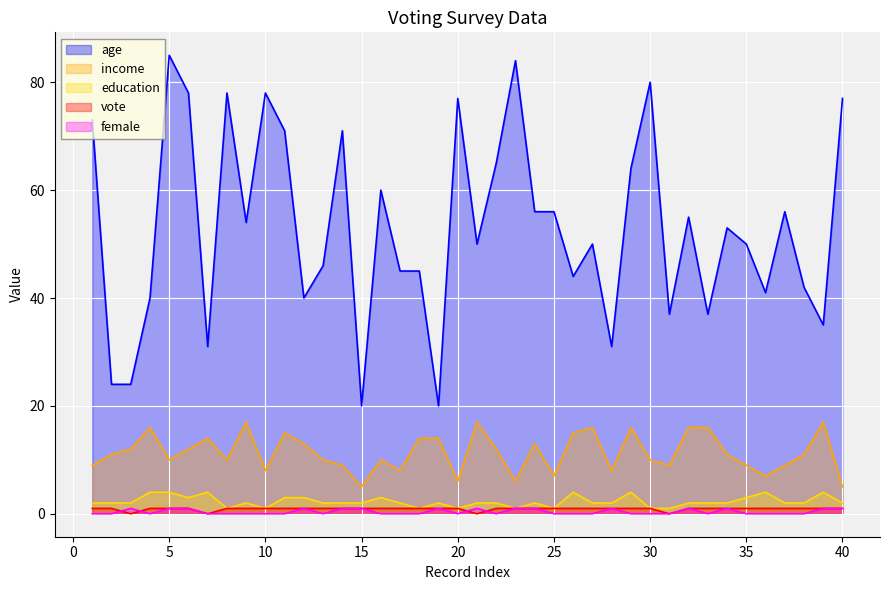

What value does the income series have at 22, to the nearest 5?

10